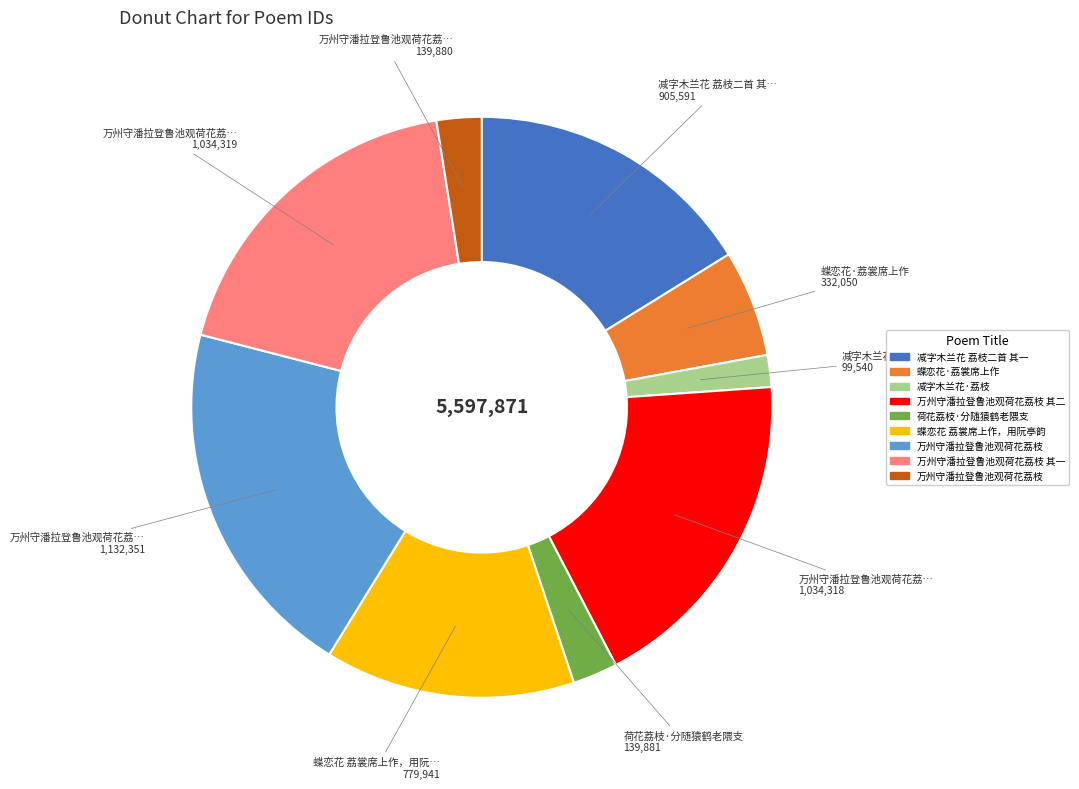

Does any single category account for the majority?

No